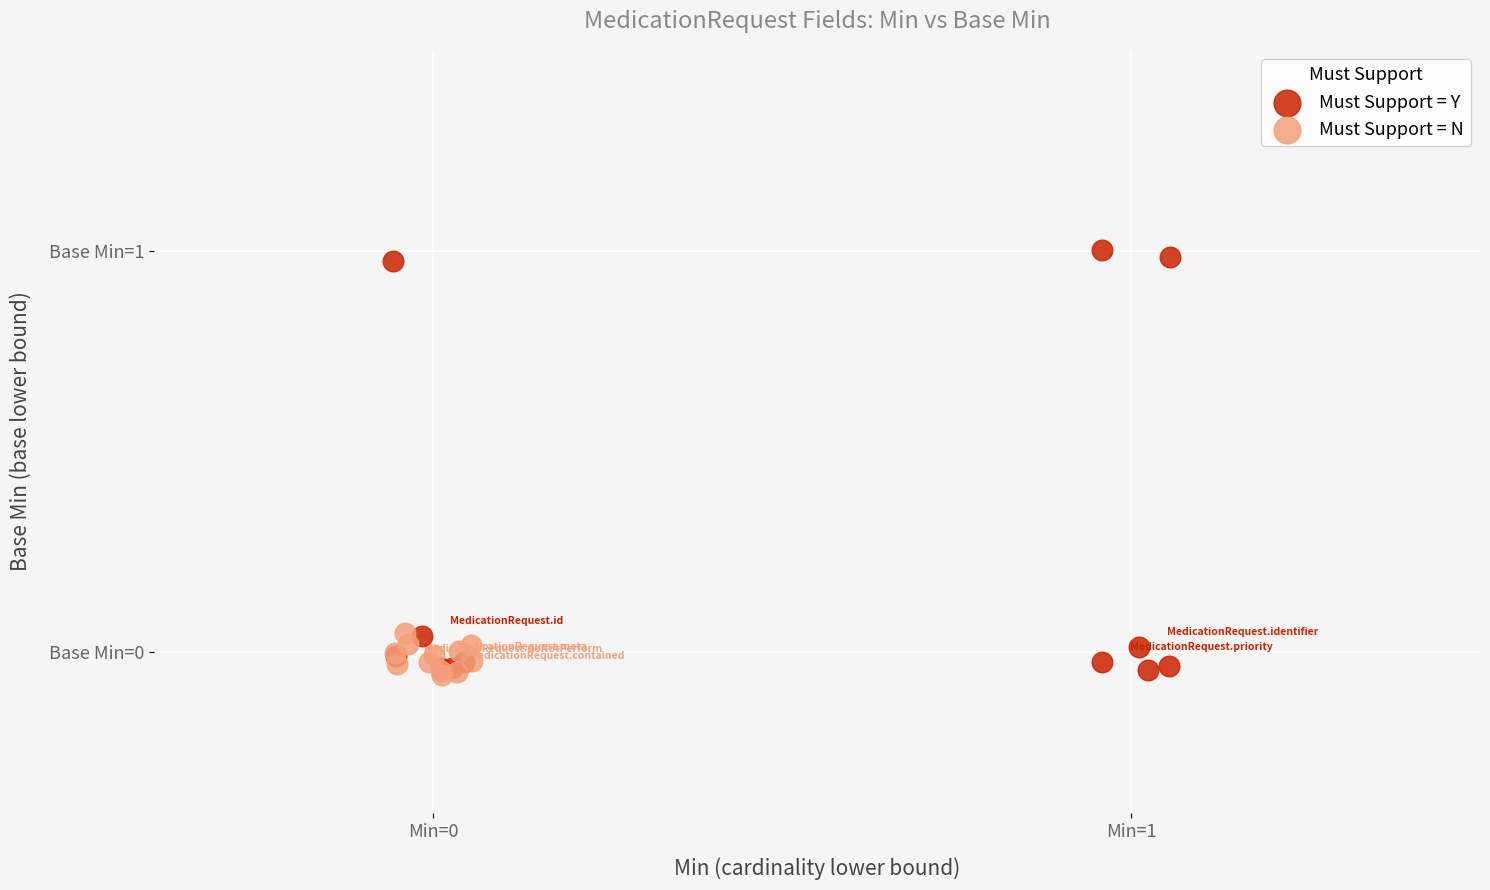

Which series contains the highest Y value?

Must Support = Y